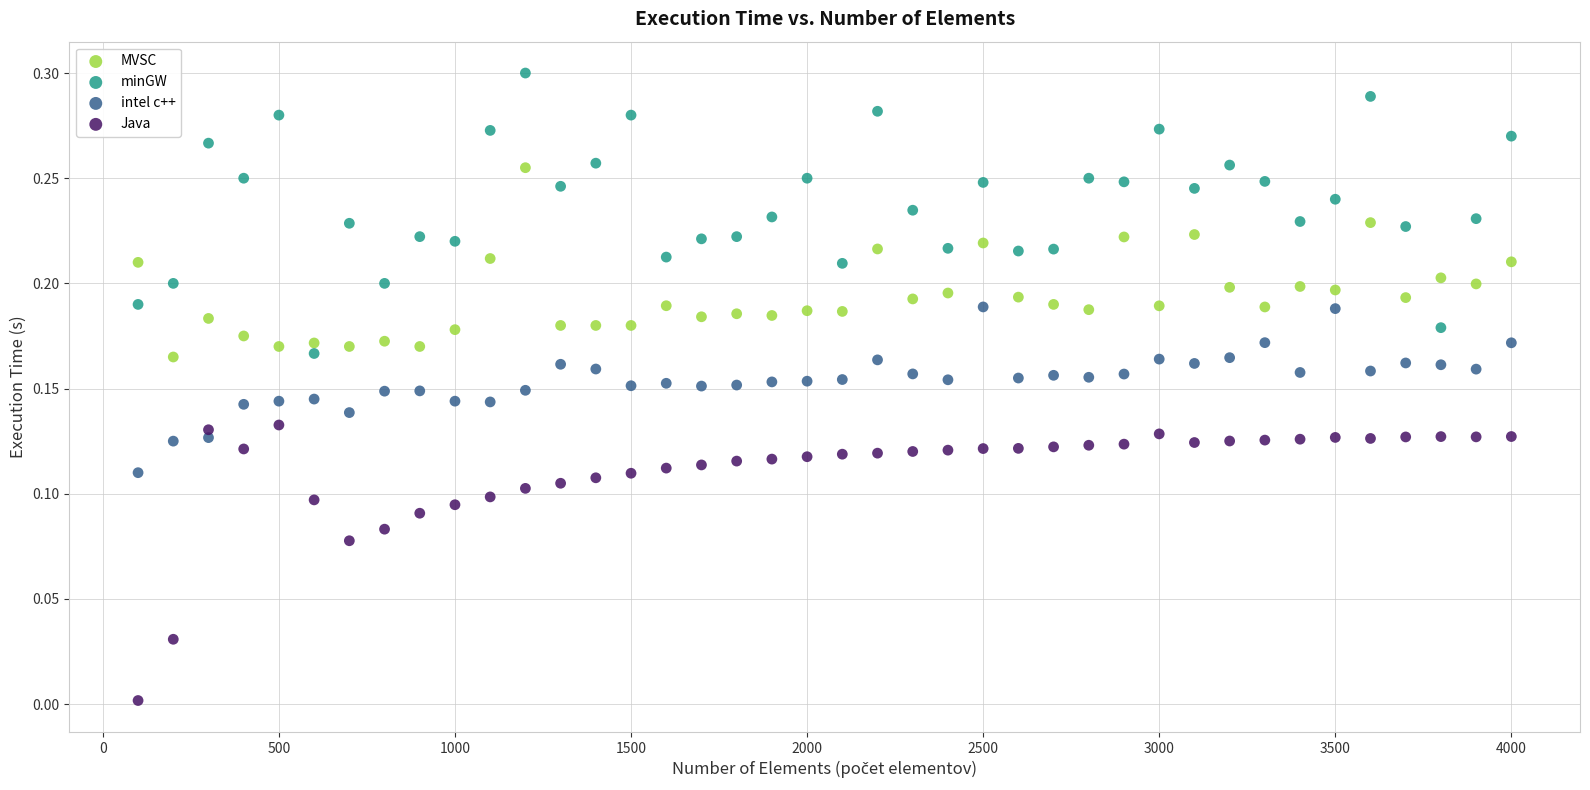

What are all the series names shown in the legend?

MVSC, minGW, intel c++, Java